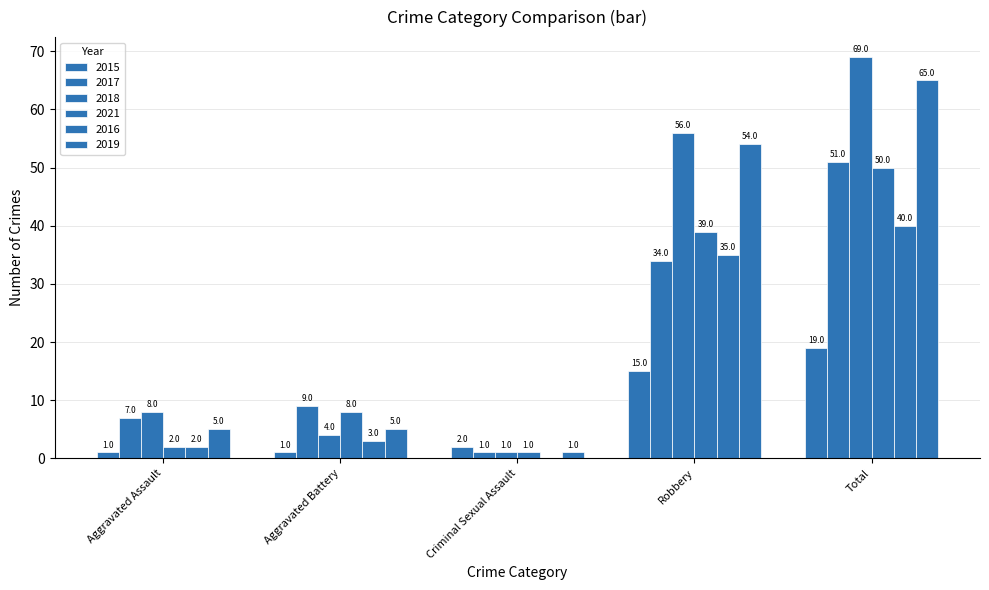

Are the bars grouped side by side (vs. stacked)?

Yes